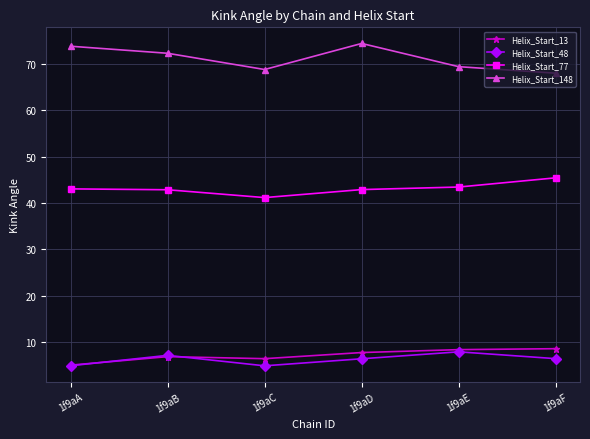

True or false: Helix_Start_148 and Helix_Start_48 intersect in this chart.

False